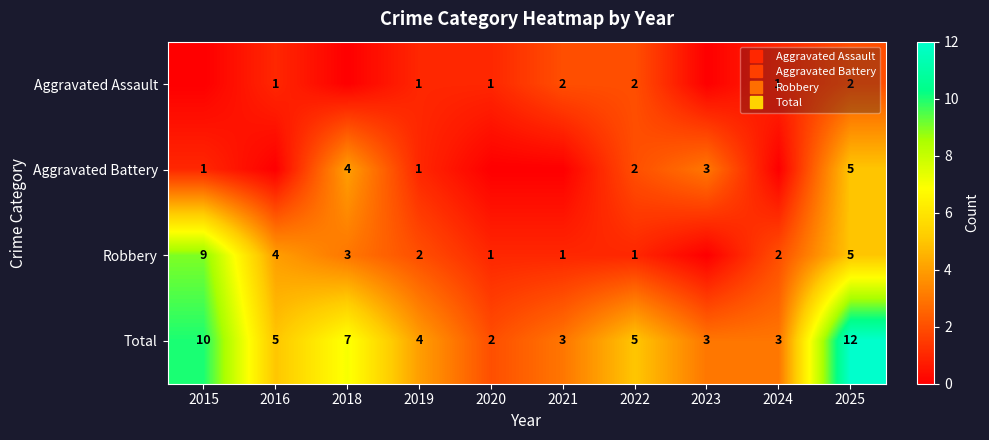

What is the approximate value of Total at 2023, to the nearest 5?

5